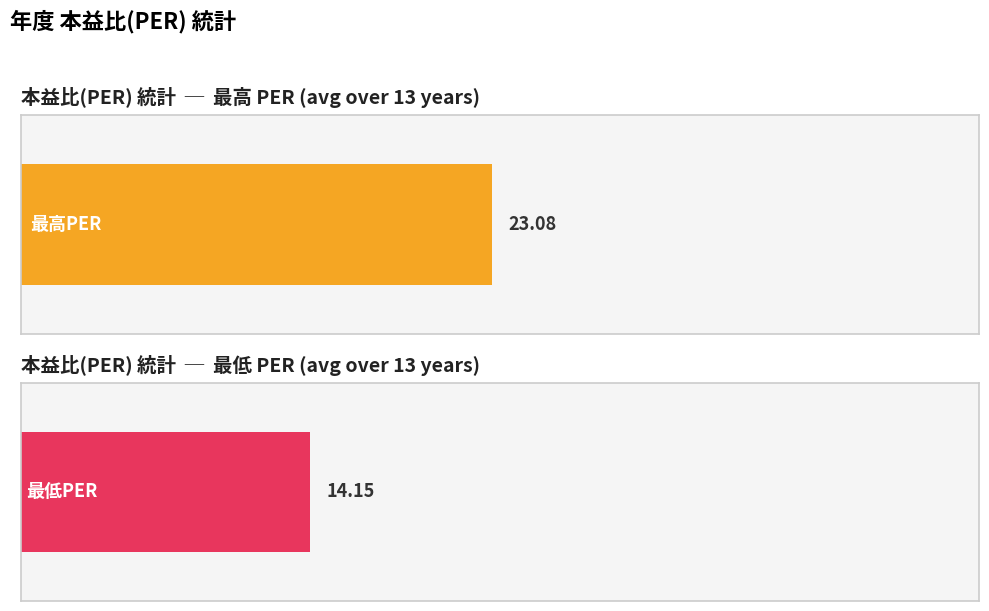

Which series has the largest total across all categories?

最高PER